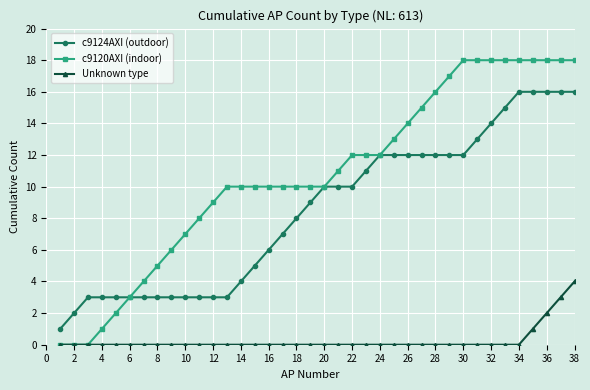

Which series has the largest total across all categories?

c9120AXI (indoor)